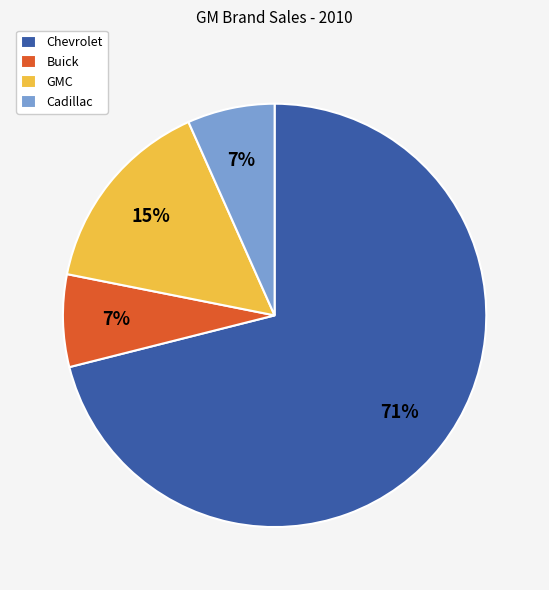

Is the sum of Buick and GMC greater than half?

No